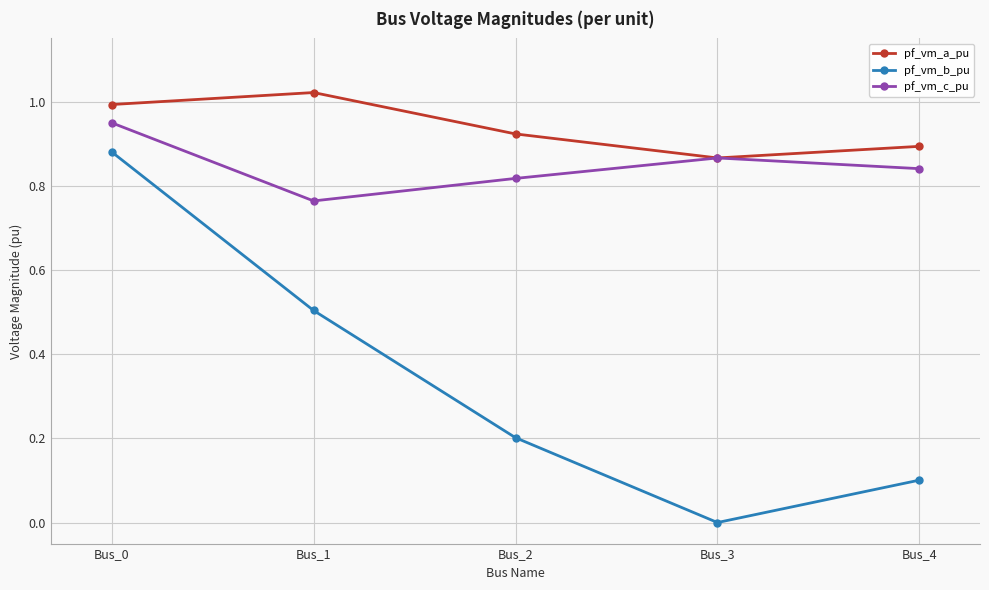

The value of pf_vm_a_pu at Bus_4 is 1.3. True or false?

False